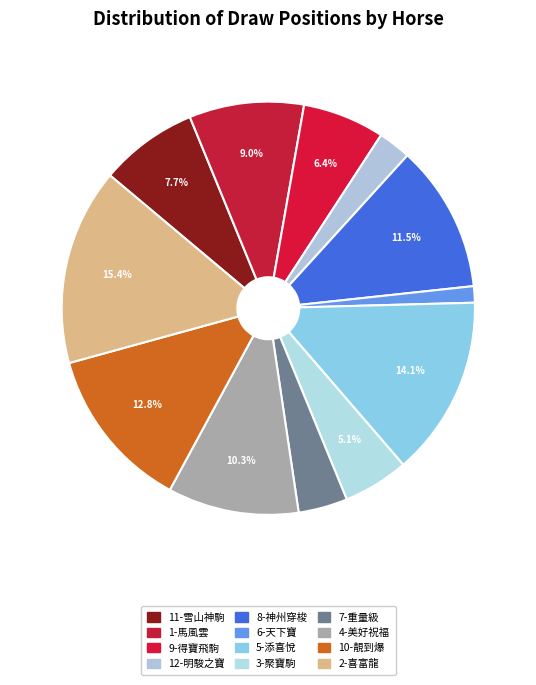

To the nearest percent, what portion does 1-馬風雲 represent?

9%